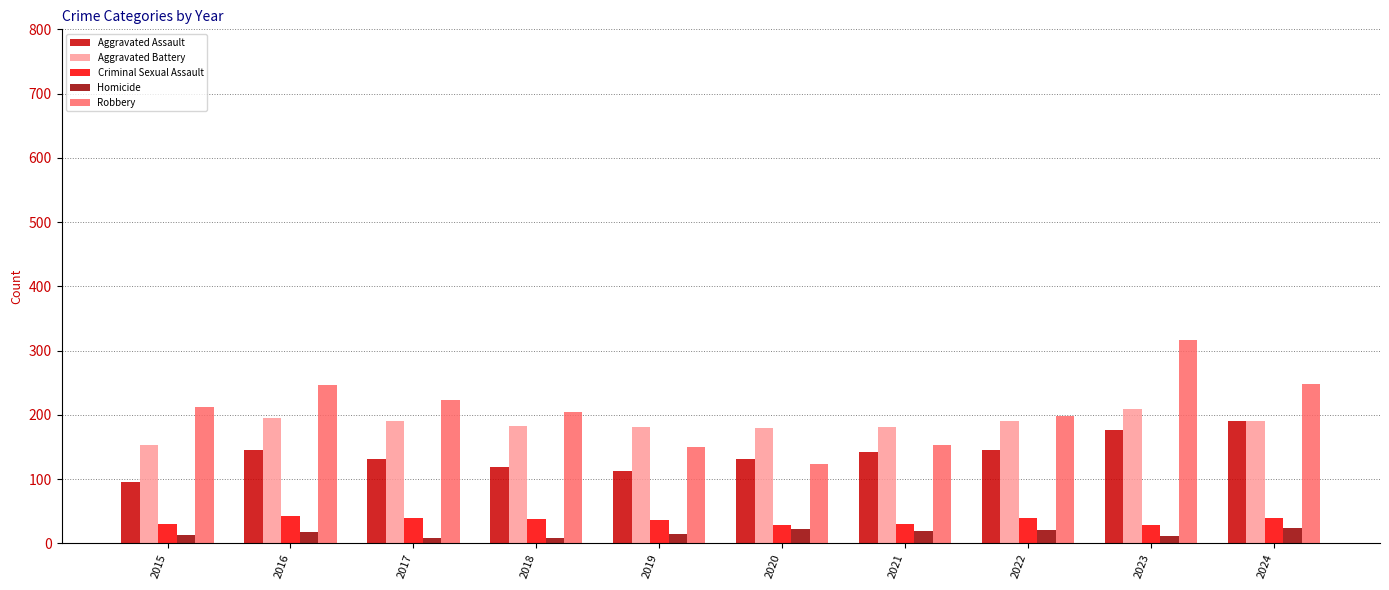

What is the average value of the Robbery series?

208